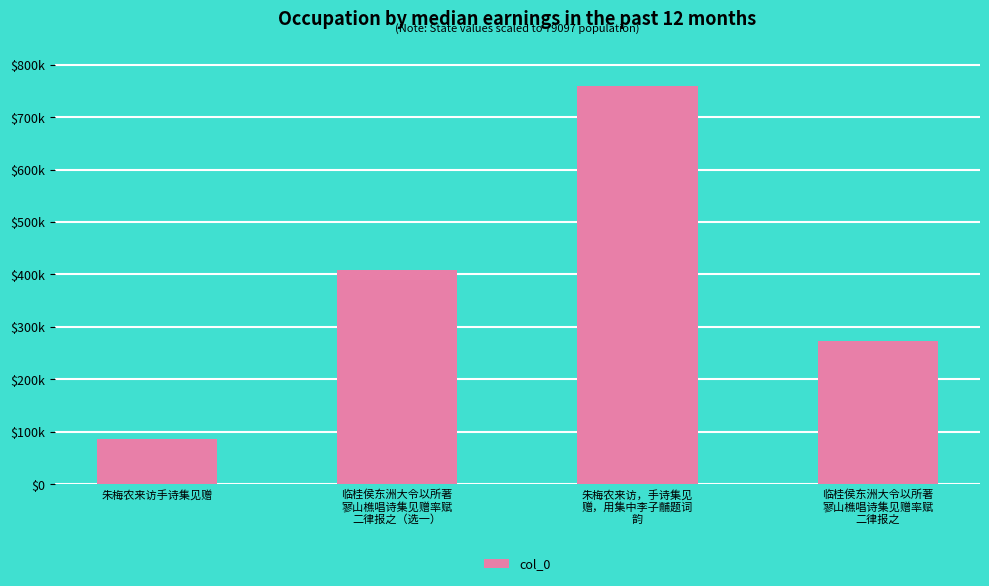

Are the bars horizontal?

No